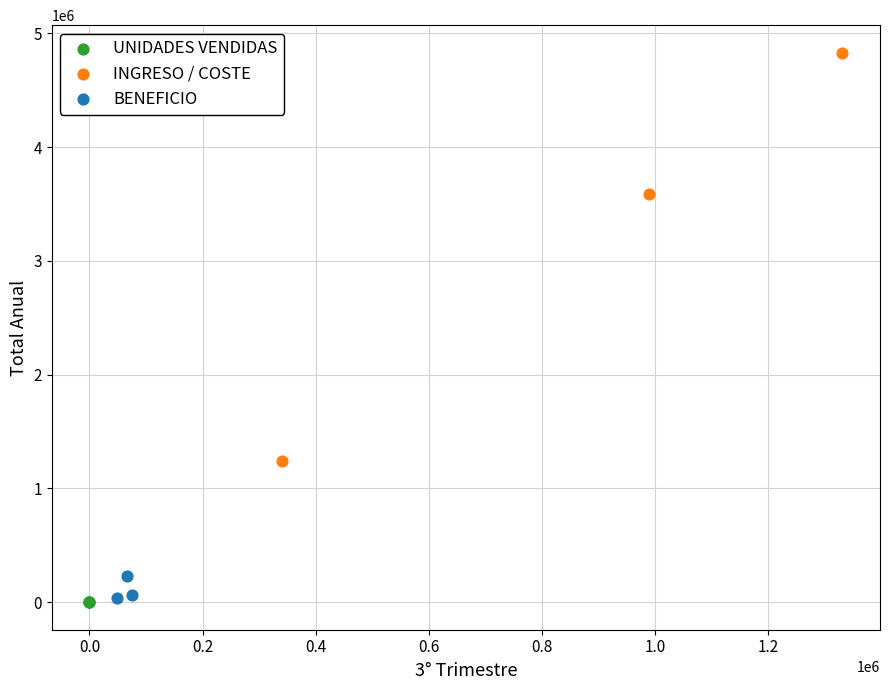

Which series has the largest Y range (max minus min)?

INGRESO / COSTE